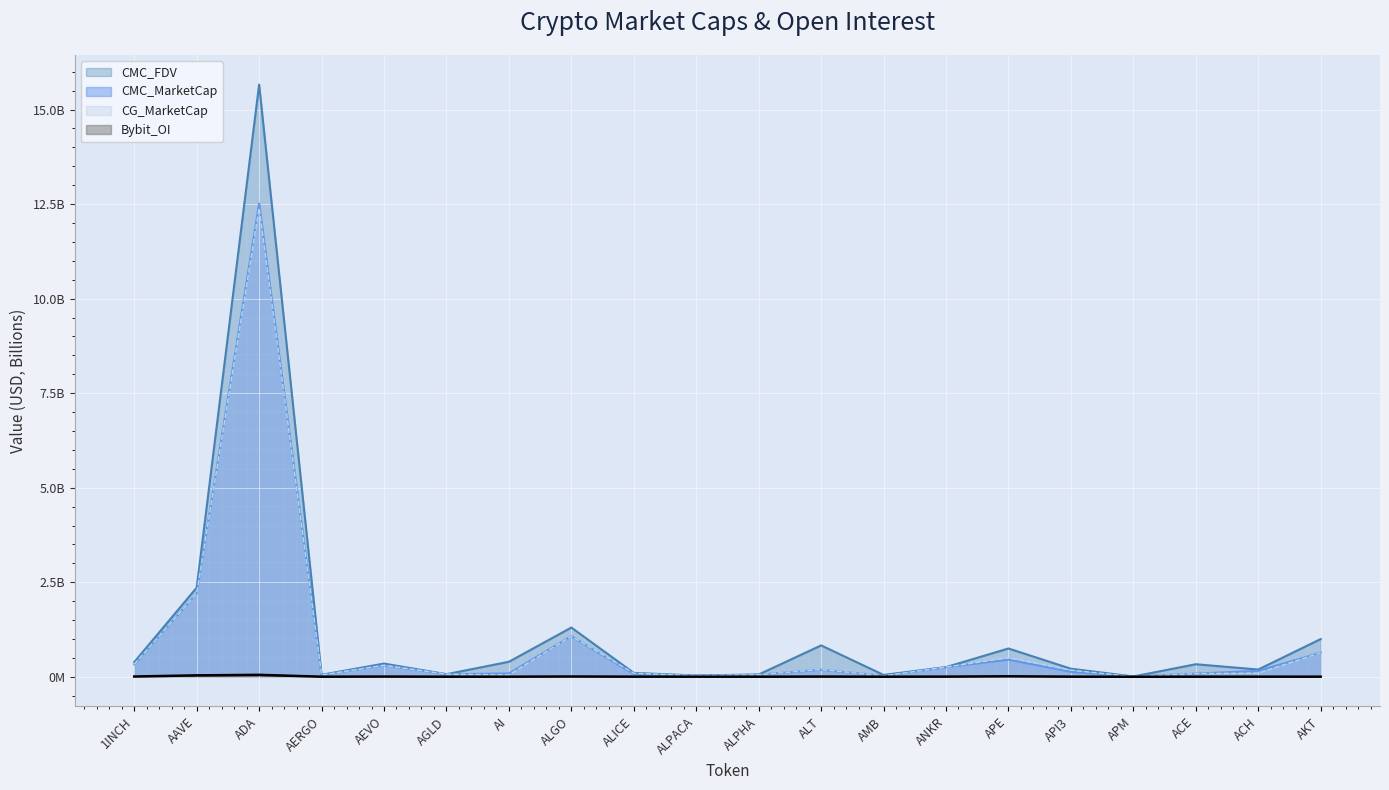

The value of CG_MarketCap at APM is 0.0. True or false?

True